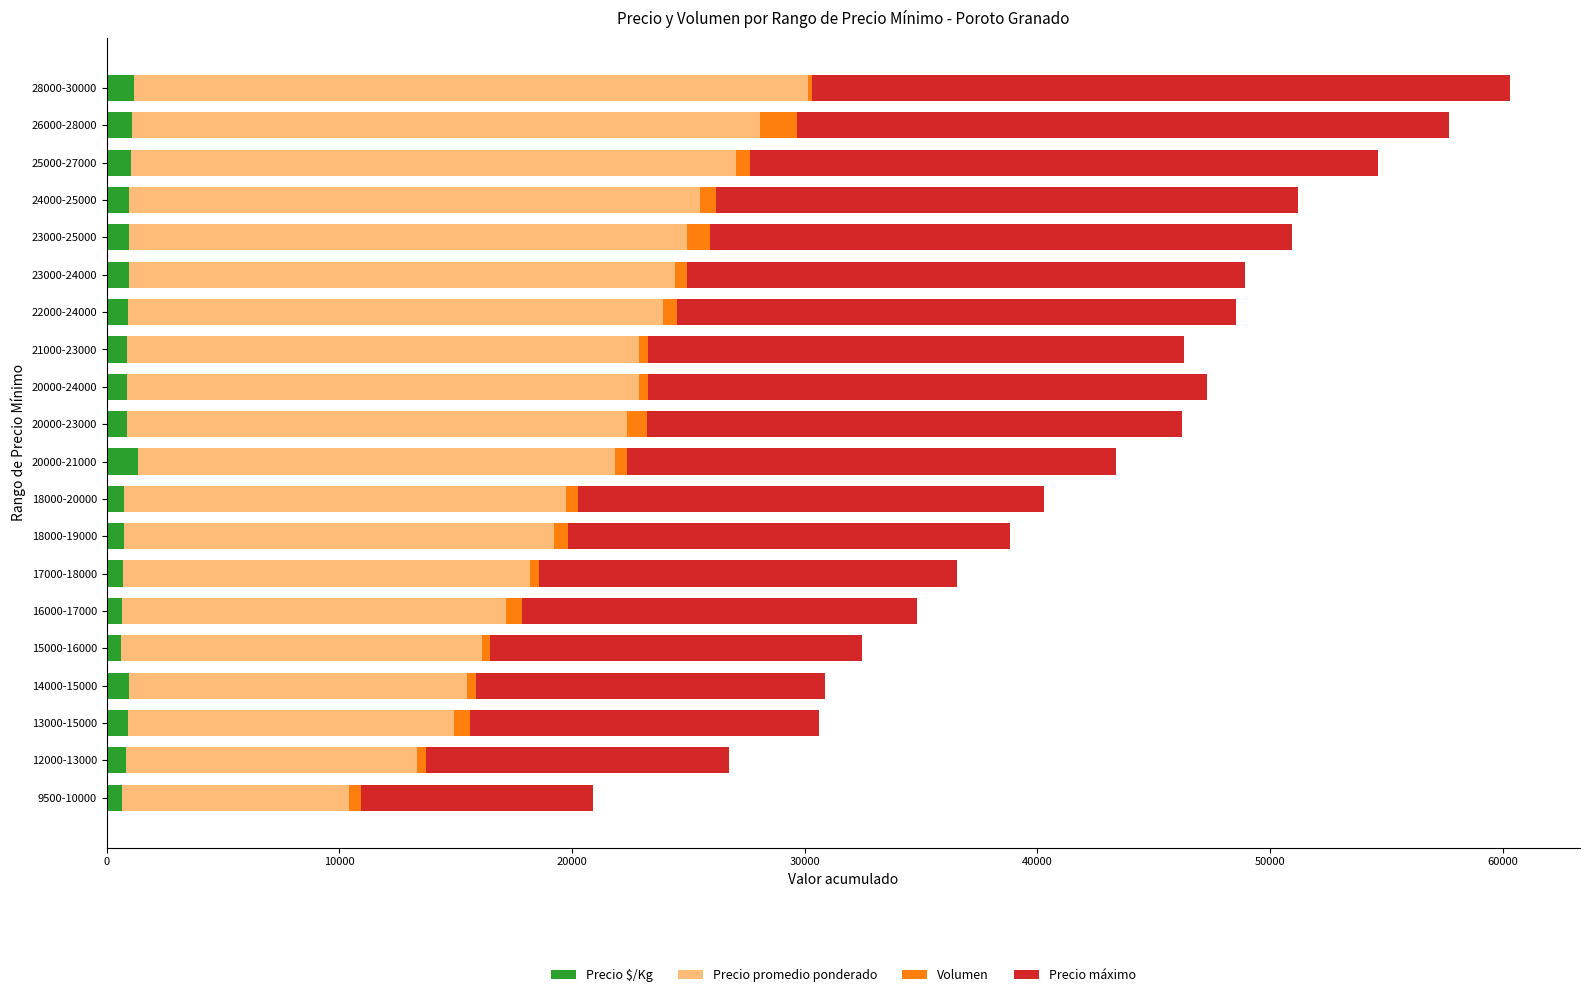

The Precio $/Kg series shows 860 at 20000-23000. True or false?

True